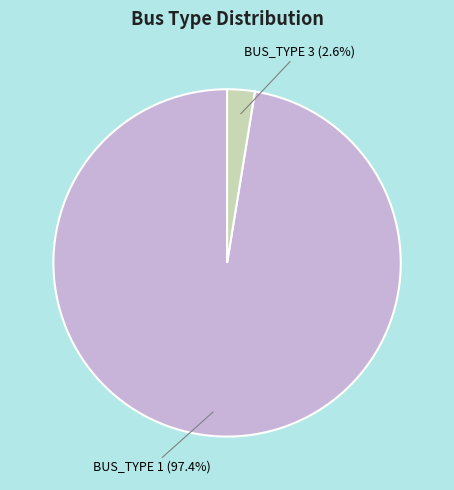

Is there any slice that represents more than half of the pie?

Yes